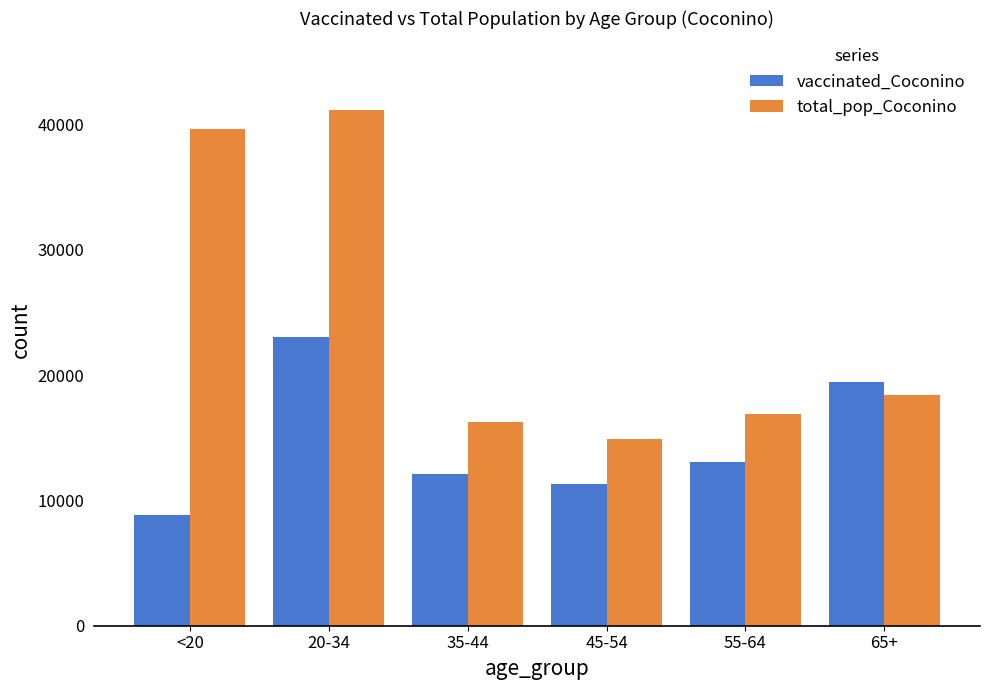

What is the average value of the total_pop_Coconino series?

24546